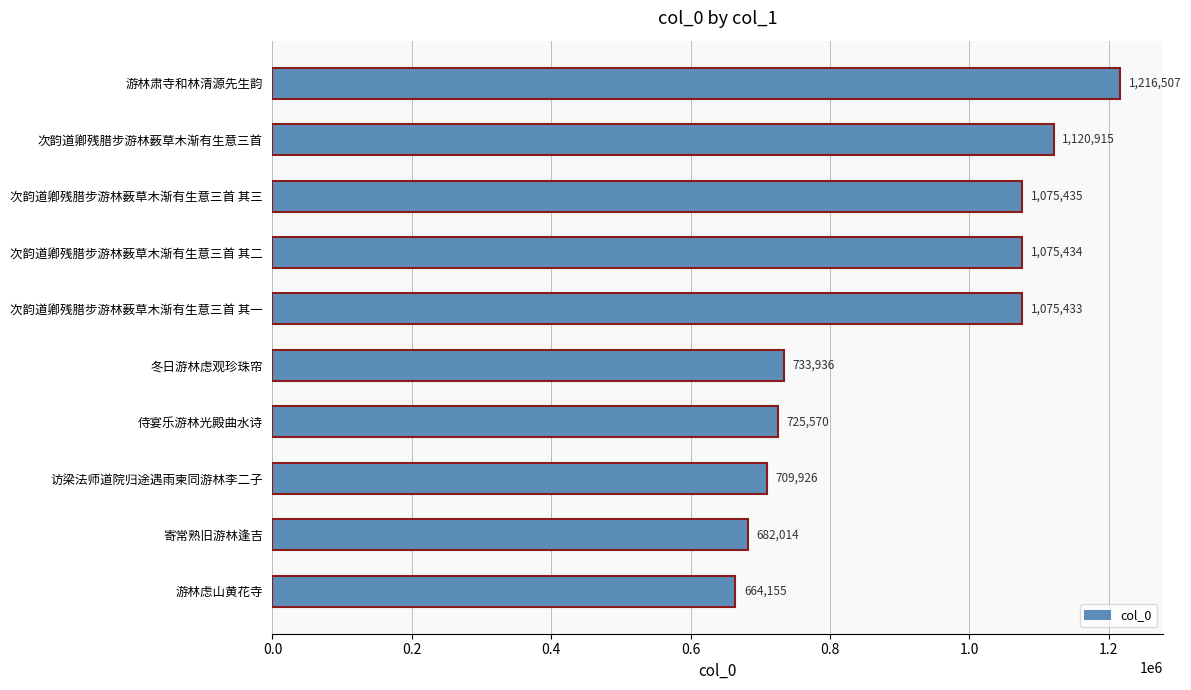

Which label corresponds to the smallest value in the chart?

游林虑山黄花寺